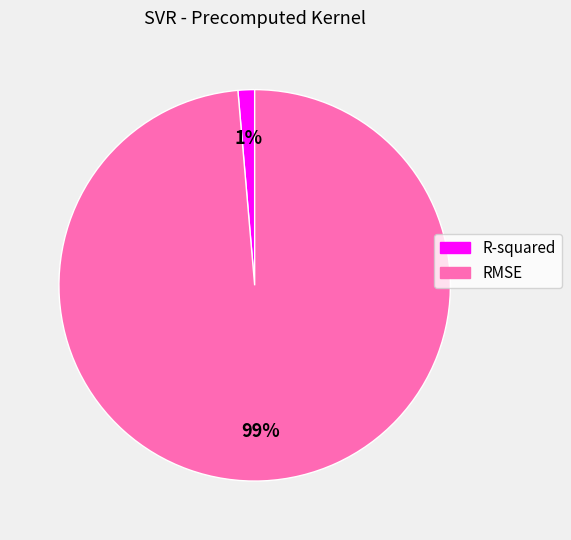

Between RMSE and R-squared, which is larger?

RMSE